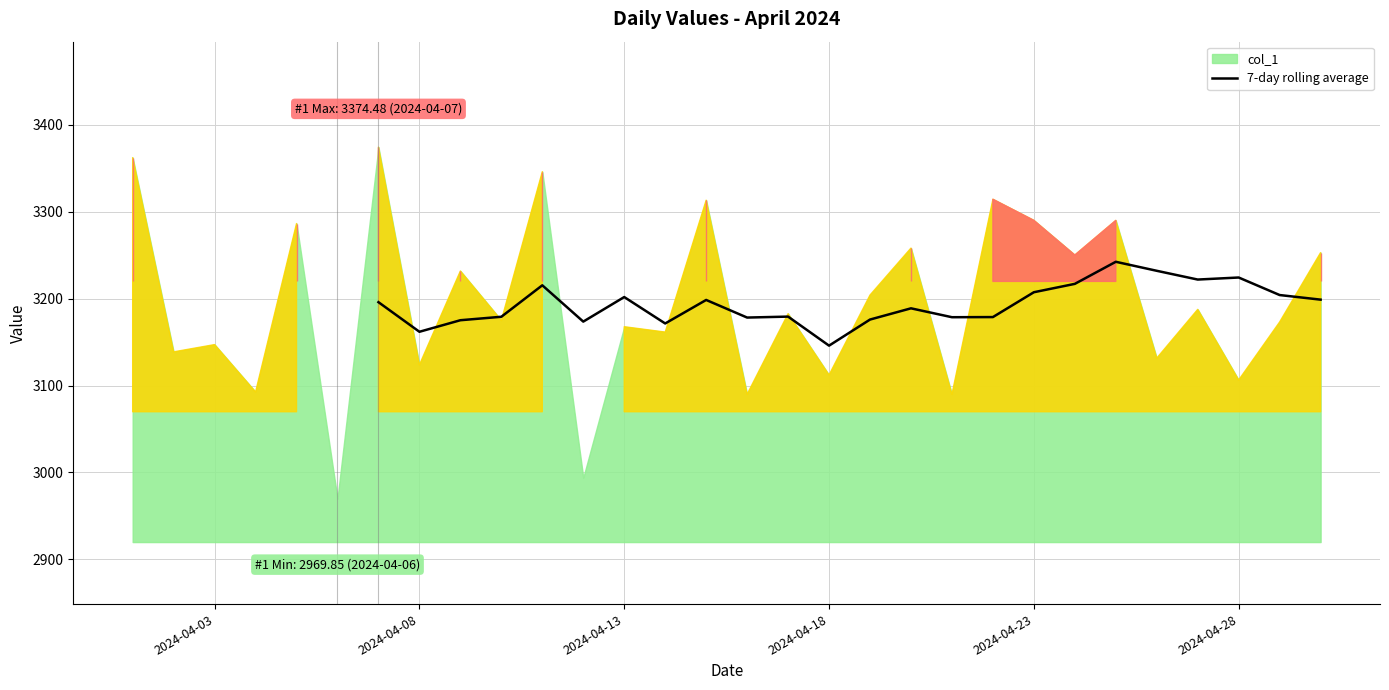

Is it true that the value at 24 is 5136.4?

False